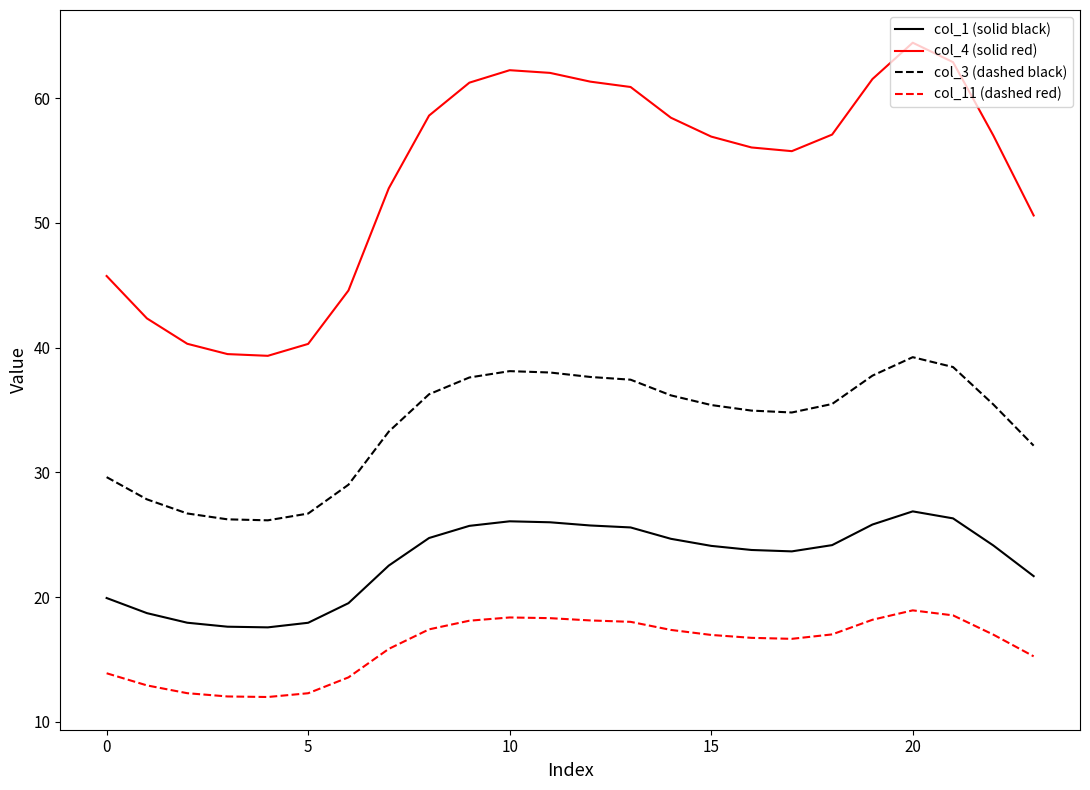

What is the difference between the maximum and minimum values in the col_1 (solid black) series?

9.3